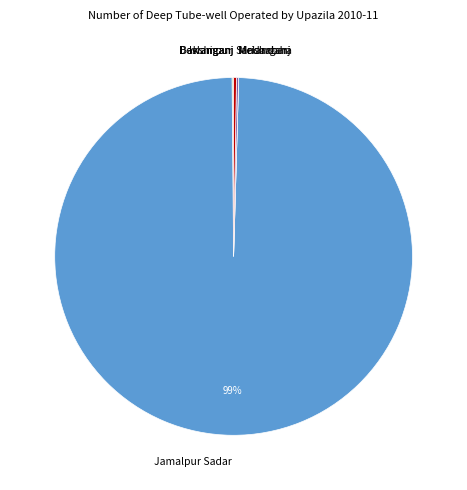

To the nearest percent, what is the average slice percentage?

14%